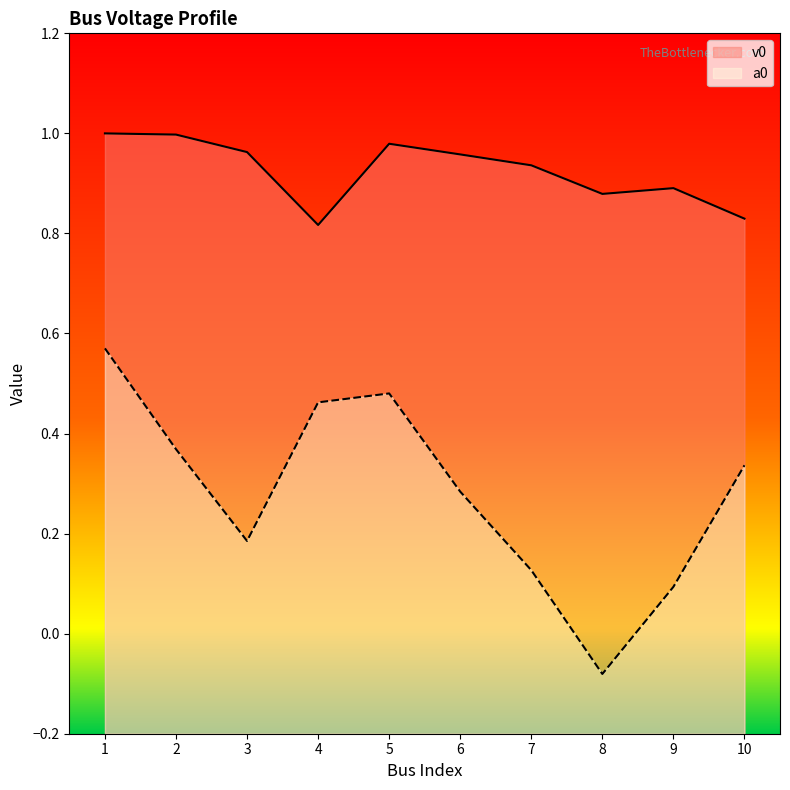

Which category has the highest value in the a0 series?

1